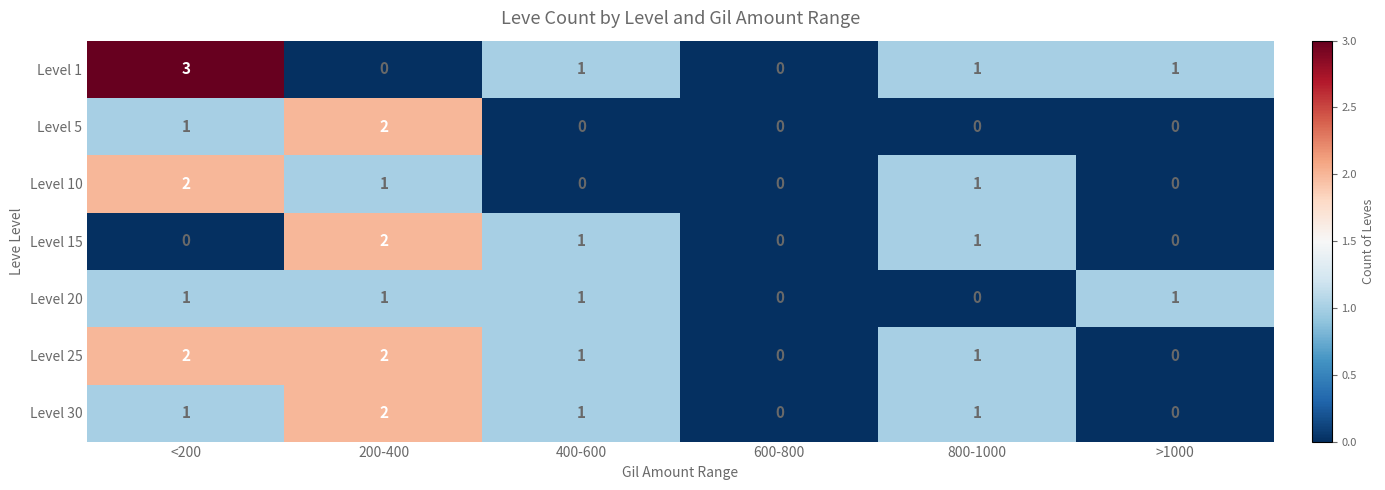

Which series has the largest range (max minus min)?

Level 1